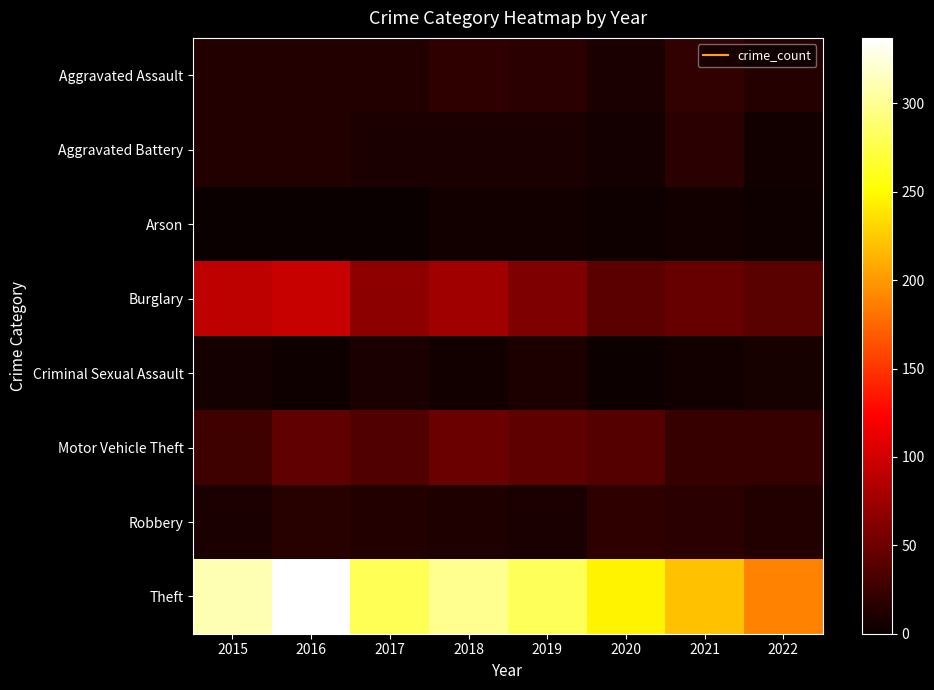

Reading right to left, transcribe all the data shown in this chart.

Aggravated Assault: 2022=14	2021=21	2020=9	2019=16	2018=19	2017=12	2016=13	2015=12
Aggravated Battery: 2022=5	2021=17	2020=6	2019=8	2018=8	2017=9	2016=13	2015=13
Arson: 2022=3	2021=4	2020=3	2019=4	2018=4	2017=1	2016=0	2015=1
Burglary: 2022=40	2021=47	2020=42	2019=58	2018=76	2017=67	2016=96	2015=90
Criminal Sexual Assault: 2022=7	2021=5	2020=2	2019=10	2018=4	2017=9	2016=3	2015=6
Motor Vehicle Theft: 2022=23	2021=23	2020=37	2019=43	2018=50	2017=36	2016=44	2015=27
Robbery: 2022=12	2021=16	2020=19	2019=9	2018=11	2017=13	2016=15	2015=8
Theft: 2022=189	2021=221	2020=245	2019=281	2018=300	2017=280	2016=337	2015=311